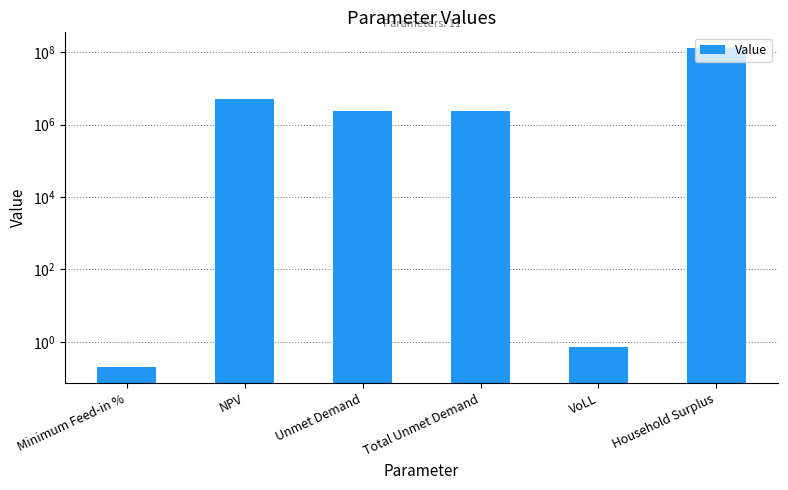

Is it true that the value at Total Unmet Demand is 2370472.4?

True